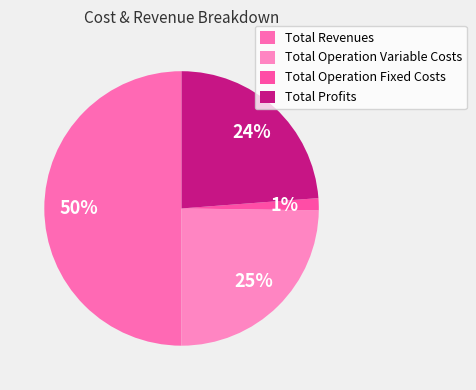

Is it true that Total Operation Fixed Costs is 1% of the pie?

True